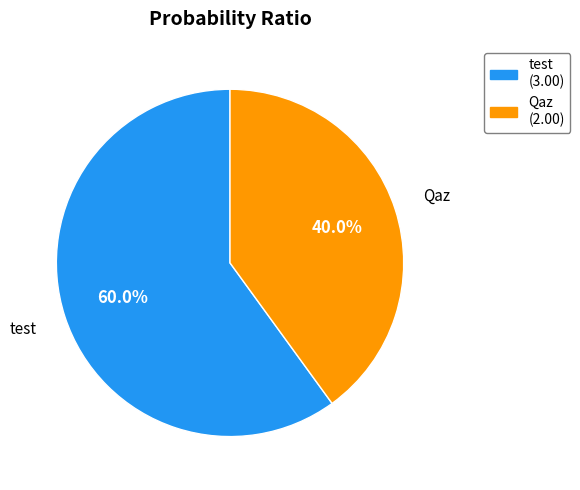

Rank the categories by value from highest to lowest.

test, Qaz